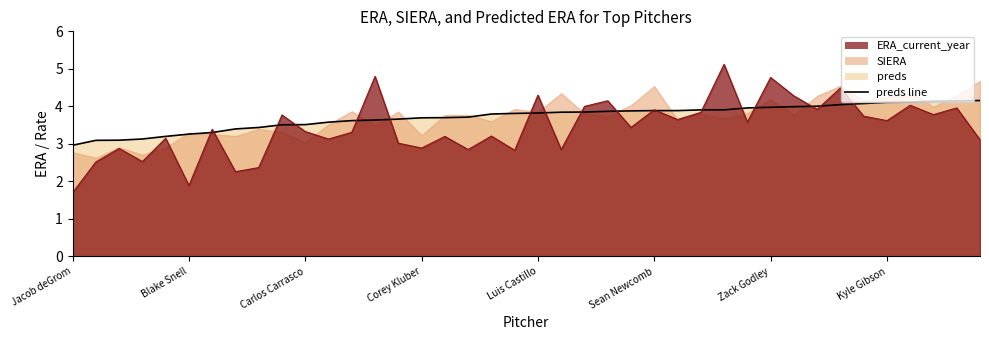

What is the spread (max minus min) of values at Carlos Carrasco?

0.2